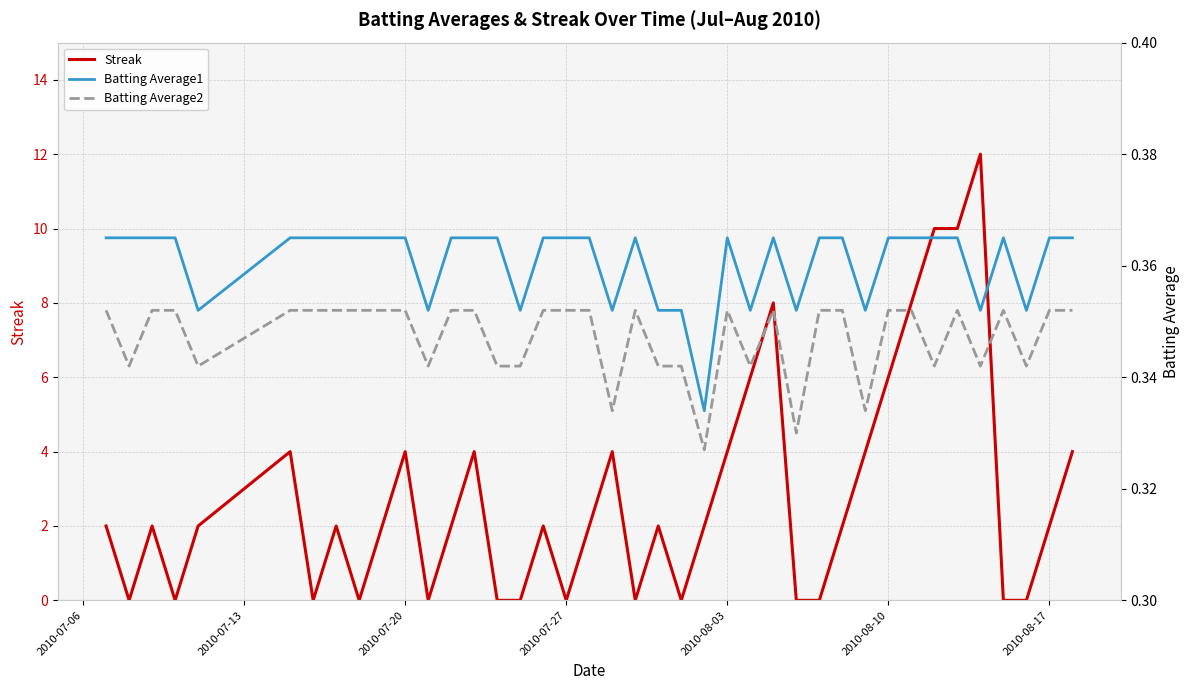

In Streak, how many points are higher than both neighbors (excluding endpoints)?

10